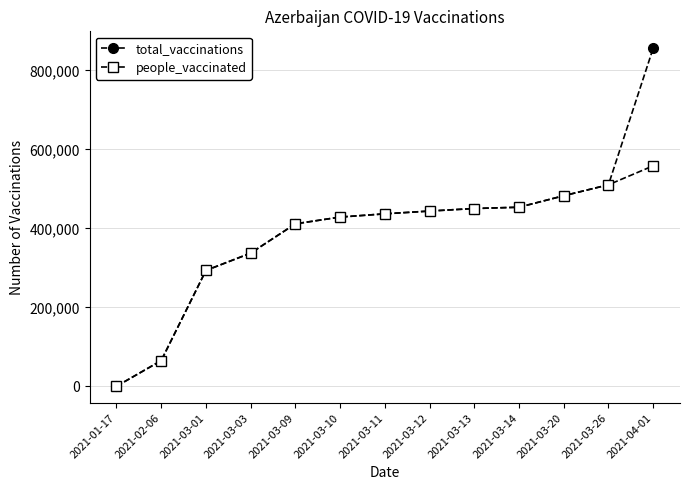

Does the chart have visible grid lines?

Yes